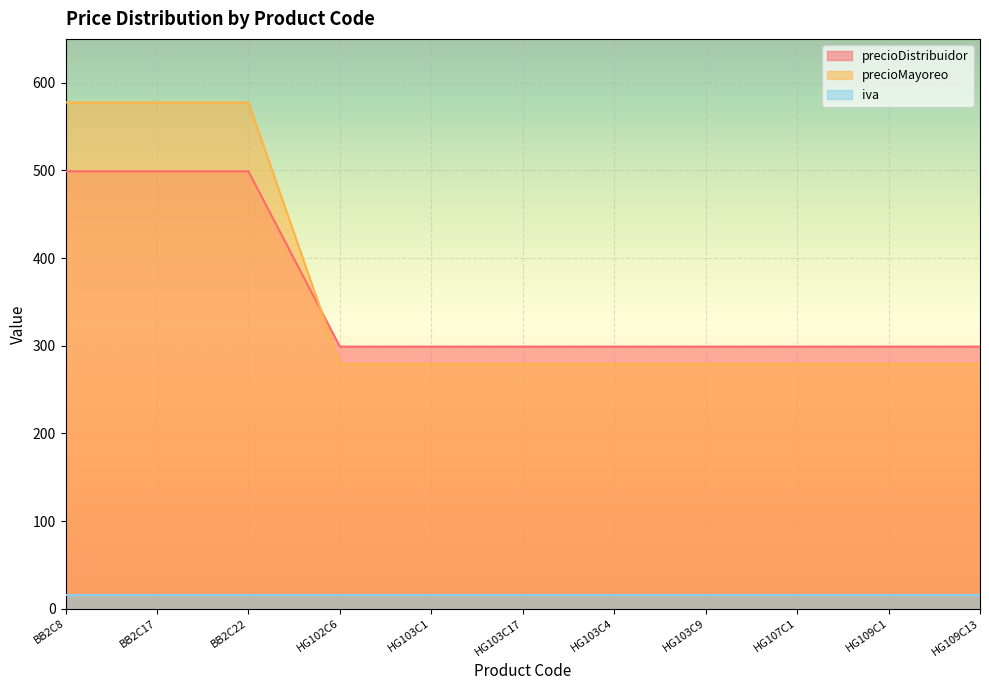

List the series in order of their peak value, highest first.

precioMayoreo, precioDistribuidor, iva